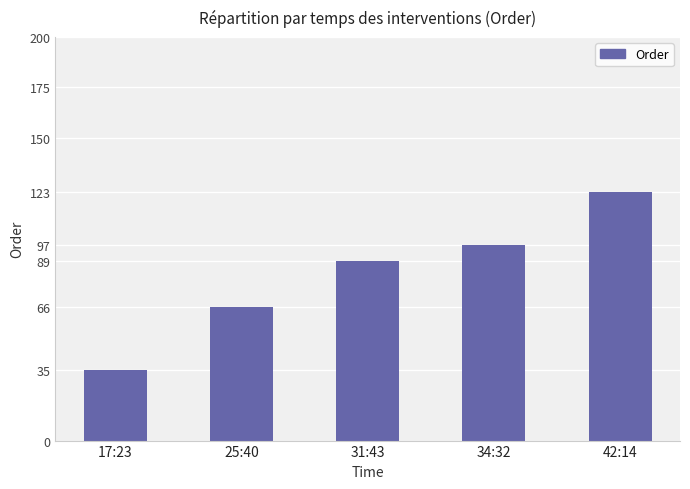

List the labels in order of value, smallest first.

17:23, 25:40, 31:43, 34:32, 42:14